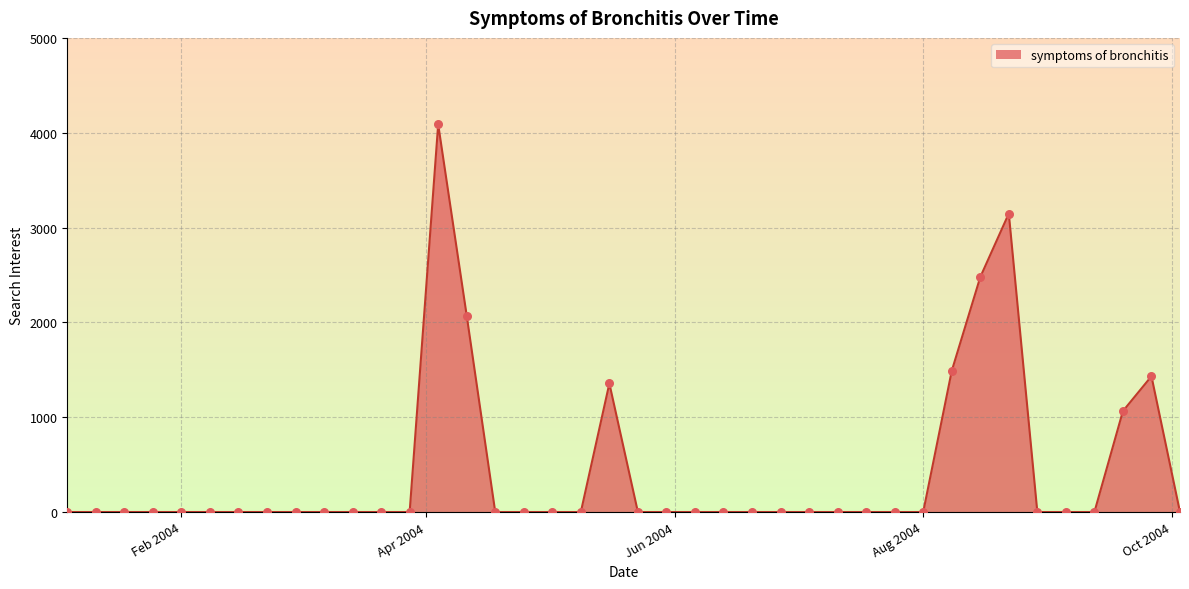

What is the maximum value shown in the chart?

4088.4